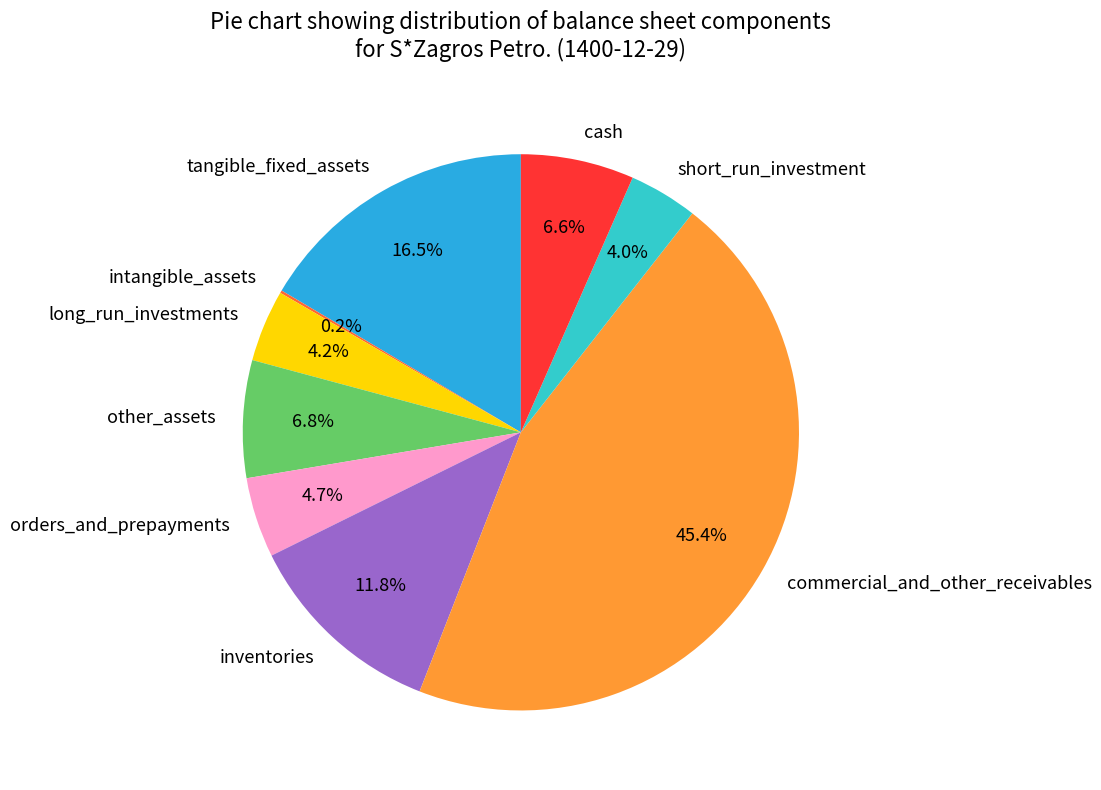

Does orders_and_prepayments represent more than half of the total?

No